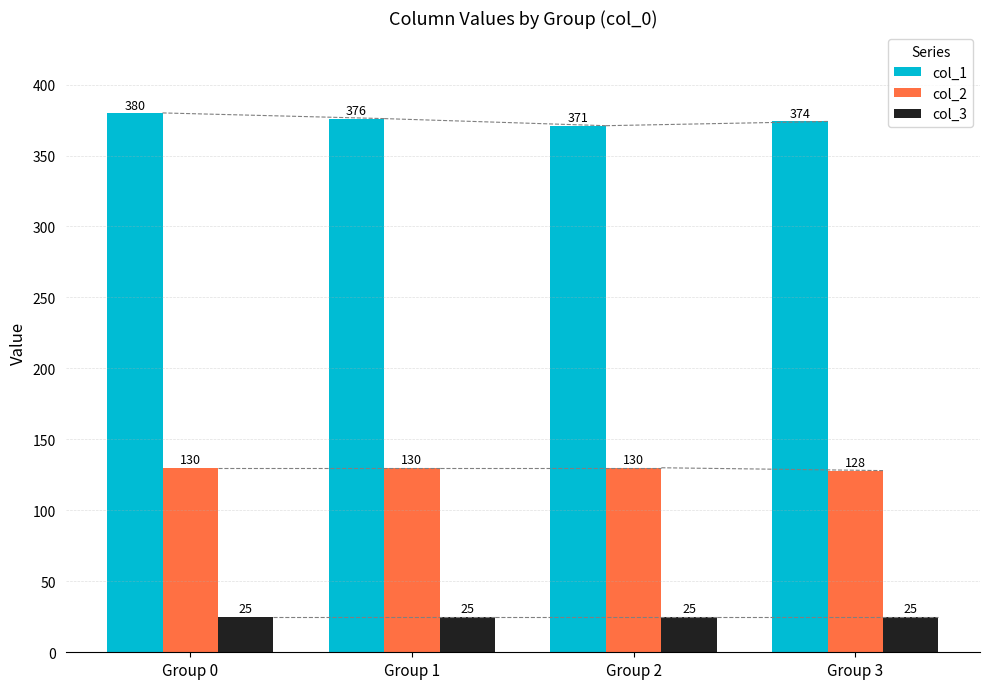

What is the sum of the col_2 values at Group 1 and Group 2?

260